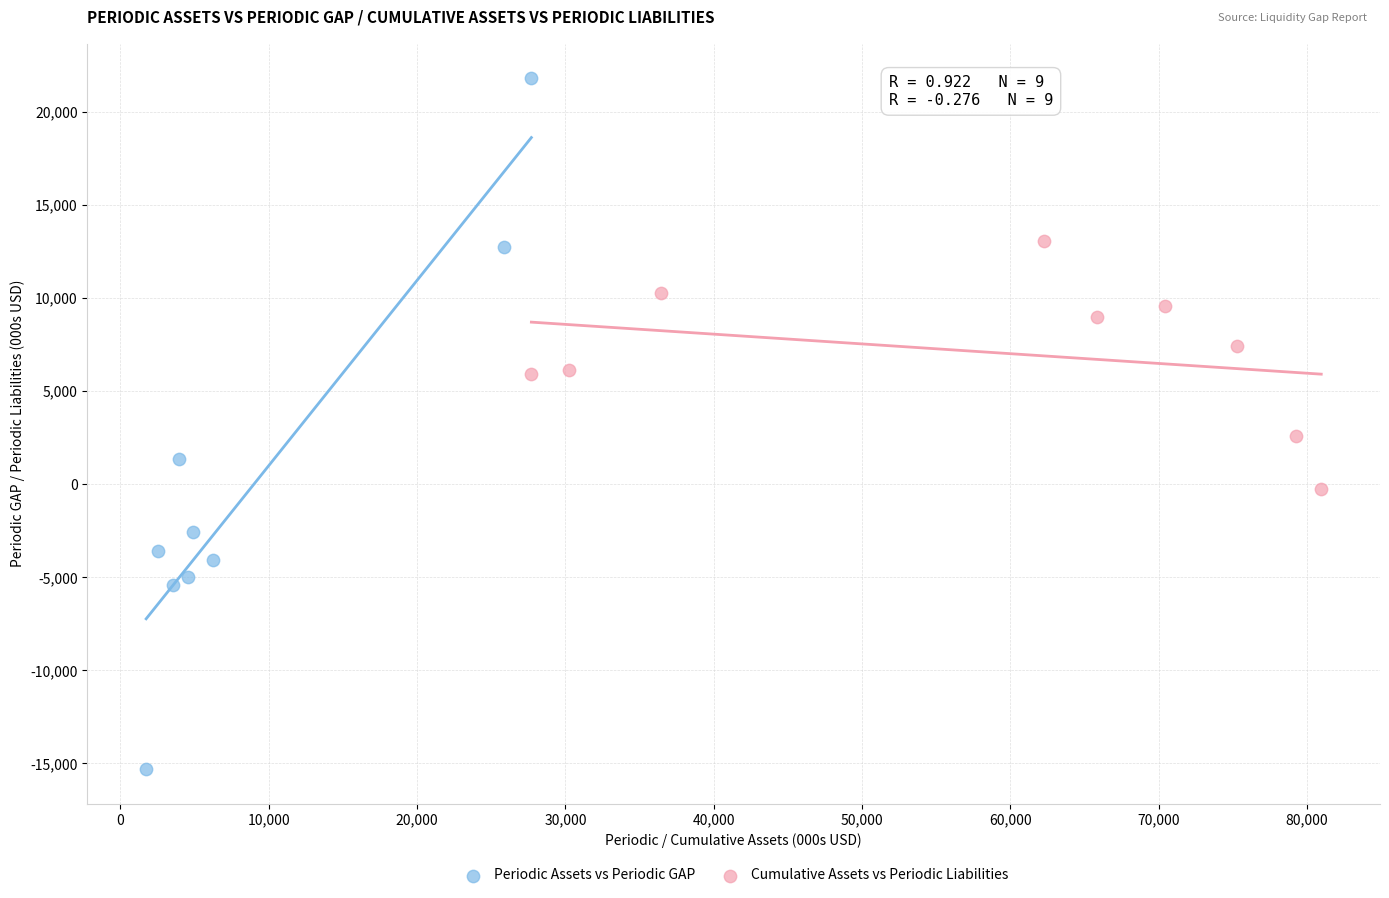

Which series reaches the minimum Y coordinate?

Periodic Assets vs Periodic GAP